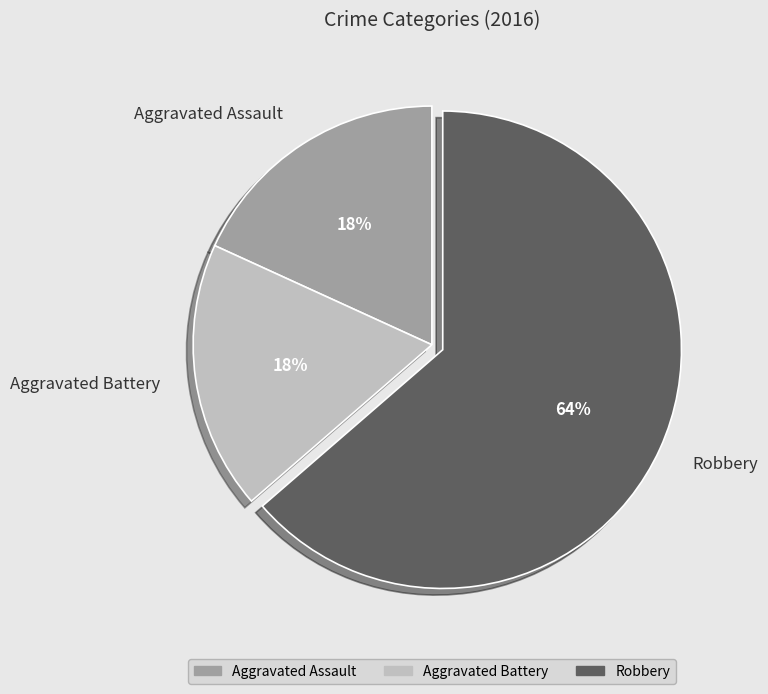

Which has a higher value, Robbery or Aggravated Assault?

Robbery